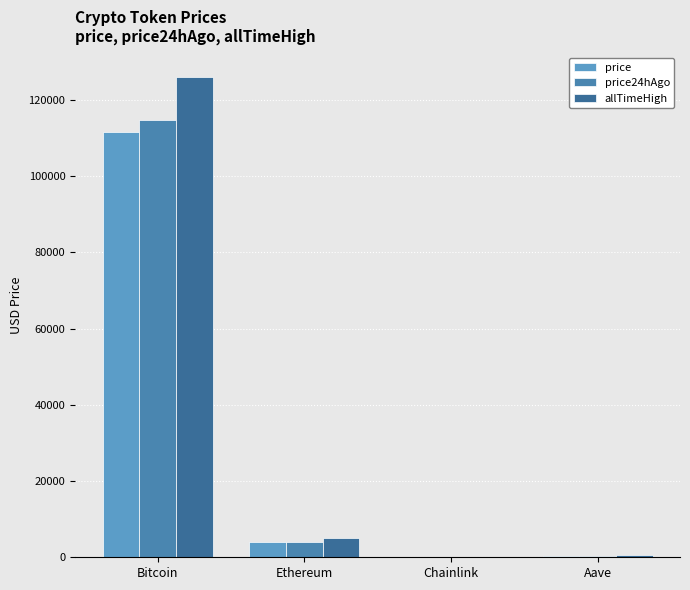

Which series changed the most between Ethereum and Chainlink?

allTimeHigh